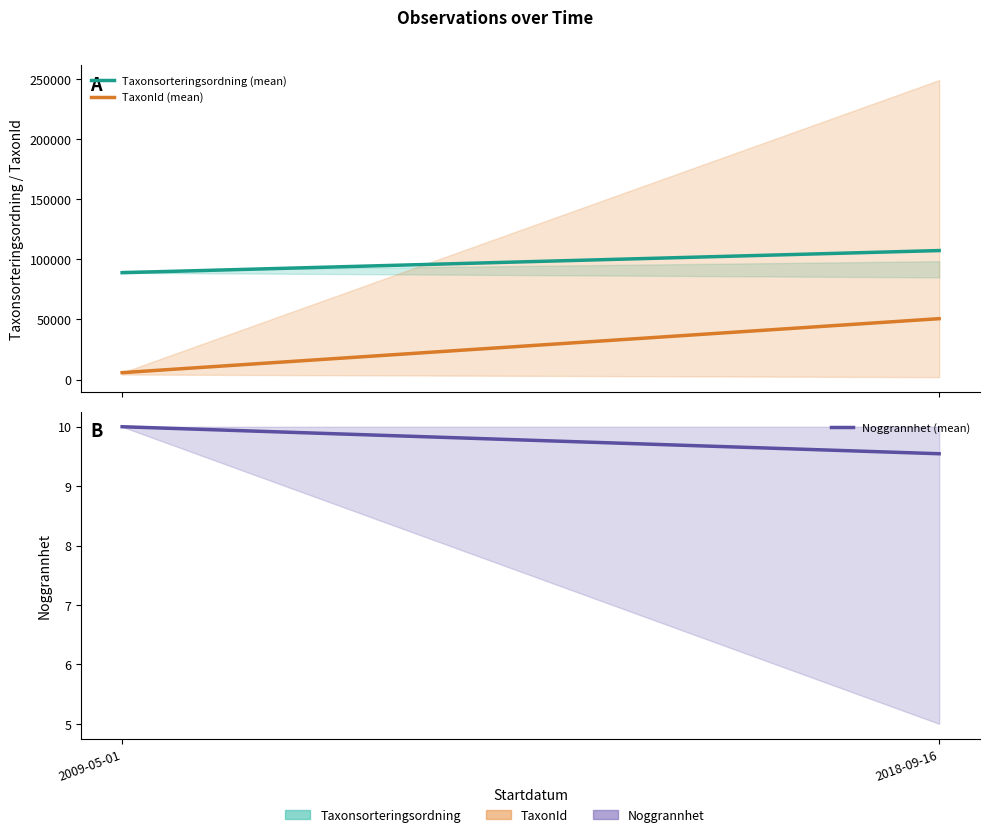

True or false: TaxonId (mean) has a value of 75732.4 at 2018-09-16.

False